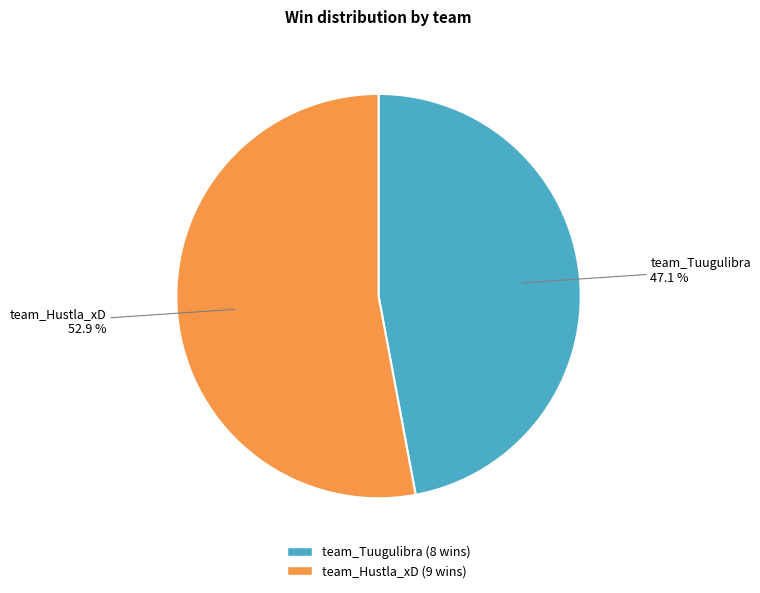

True or false: team_Tuugulibra accounts for 47% of the total.

True